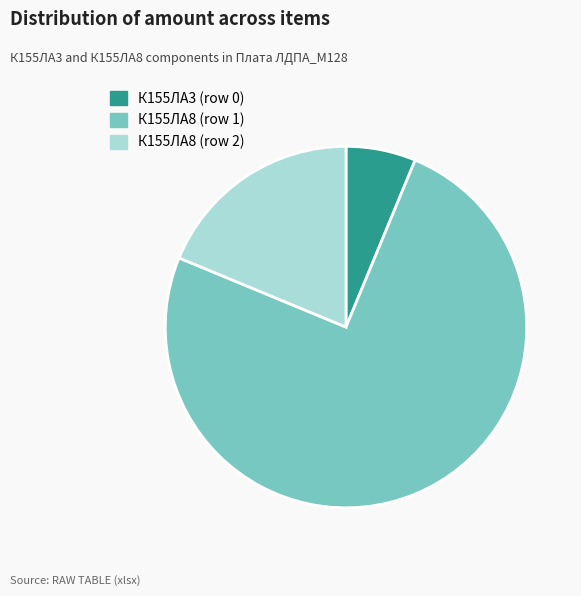

Between К155ЛА8 (row 2) and К155ЛА8 (row 1), which is larger?

К155ЛА8 (row 1)